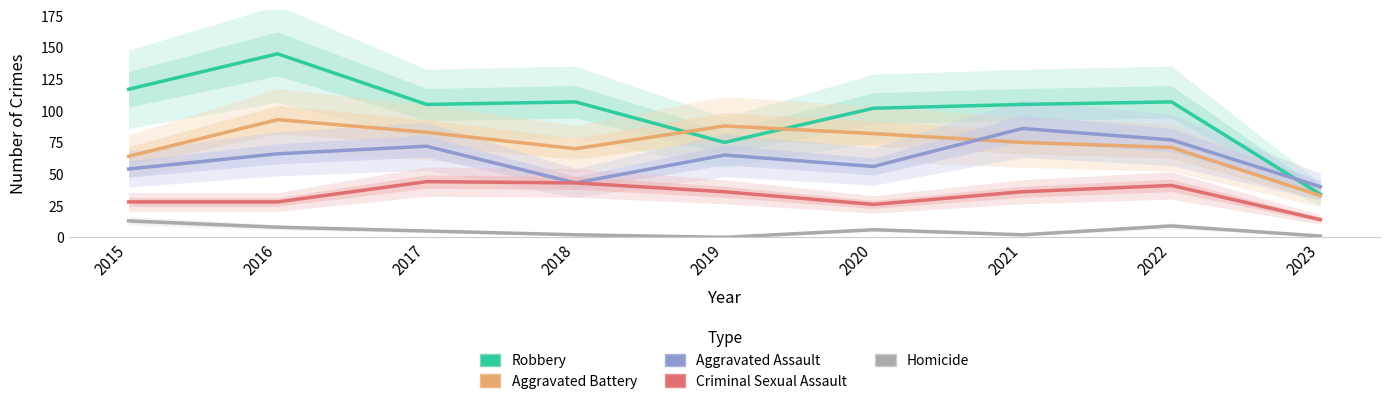

True or false: Aggravated Battery and Homicide cross at least once.

False